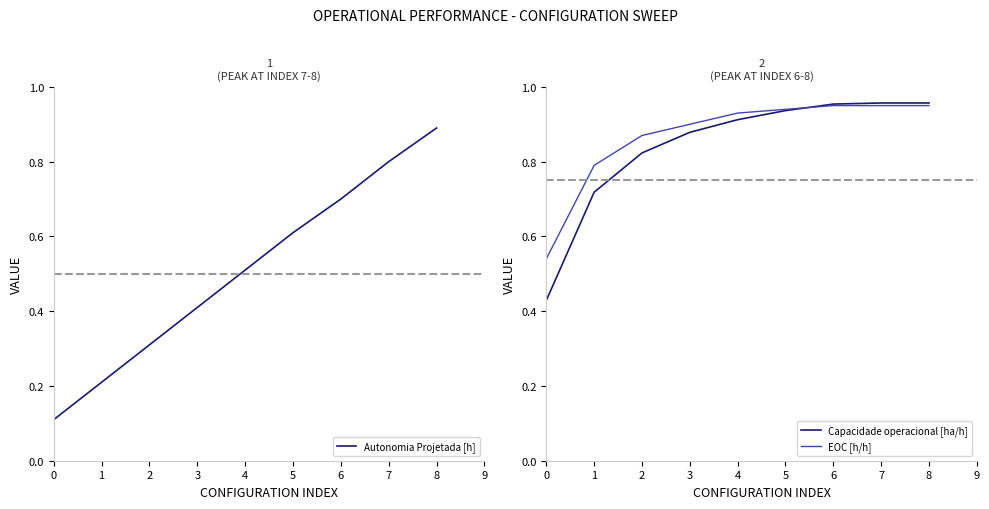

True or false: EOC [h/h] has a value of 0.5 at 0.

True